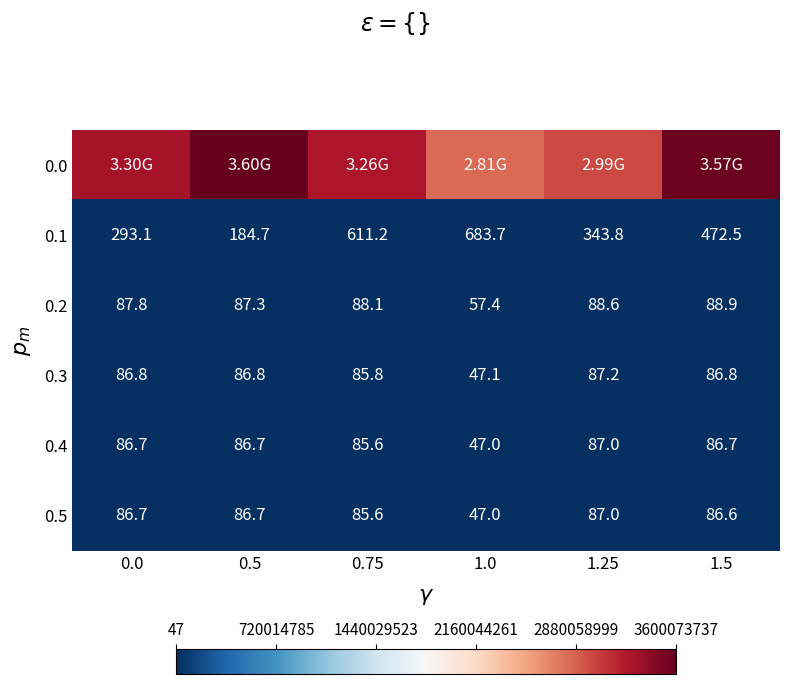

What is the approximate value of 0.4 at 1.5?

86.7